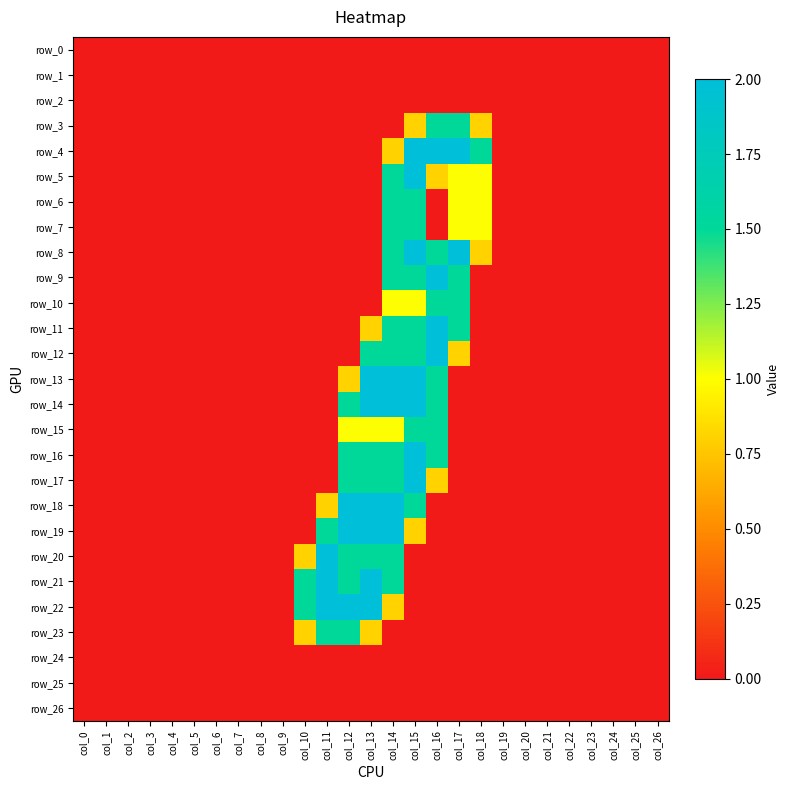

Reading left to right, list all the values displayed in this chart.

row_0: 0.0	0.0	0.0	0.0	0.0	0.0	0.0	0.0	0.0	0.0	0.0	0.0	0.0	0.0	0.0	0.0	0.0	0.0	0.0	0.0	0.0	0.0	0.0	0.0	0.0	0.0	0.0
row_1: 0.0	0.0	0.0	0.0	0.0	0.0	0.0	0.0	0.0	0.0	0.0	0.0	0.0	0.0	0.0	0.0	0.0	0.0	0.0	0.0	0.0	0.0	0.0	0.0	0.0	0.0	0.0
row_2: 0.0	0.0	0.0	0.0	0.0	0.0	0.0	0.0	0.0	0.0	0.0	0.0	0.0	0.0	0.0	0.0	0.0	0.0	0.0	0.0	0.0	0.0	0.0	0.0	0.0	0.0	0.0
row_3: 0.0	0.0	0.0	0.0	0.0	0.0	0.0	0.0	0.0	0.0	0.0	0.0	0.0	0.0	0.0	0.8	1.5	1.5	0.8	0.0	0.0	0.0	0.0	0.0	0.0	0.0	0.0
row_4: 0.0	0.0	0.0	0.0	0.0	0.0	0.0	0.0	0.0	0.0	0.0	0.0	0.0	0.0	0.8	2.0	2.0	2.0	1.5	0.0	0.0	0.0	0.0	0.0	0.0	0.0	0.0
row_5: 0.0	0.0	0.0	0.0	0.0	0.0	0.0	0.0	0.0	0.0	0.0	0.0	0.0	0.0	1.5	2.0	0.8	1.0	1.0	0.0	0.0	0.0	0.0	0.0	0.0	0.0	0.0
row_6: 0.0	0.0	0.0	0.0	0.0	0.0	0.0	0.0	0.0	0.0	0.0	0.0	0.0	0.0	1.5	1.5	0.0	1.0	1.0	0.0	0.0	0.0	0.0	0.0	0.0	0.0	0.0
row_7: 0.0	0.0	0.0	0.0	0.0	0.0	0.0	0.0	0.0	0.0	0.0	0.0	0.0	0.0	1.5	1.5	0.0	1.0	1.0	0.0	0.0	0.0	0.0	0.0	0.0	0.0	0.0
row_8: 0.0	0.0	0.0	0.0	0.0	0.0	0.0	0.0	0.0	0.0	0.0	0.0	0.0	0.0	1.5	2.0	1.5	2.0	0.8	0.0	0.0	0.0	0.0	0.0	0.0	0.0	0.0
row_9: 0.0	0.0	0.0	0.0	0.0	0.0	0.0	0.0	0.0	0.0	0.0	0.0	0.0	0.0	1.5	1.5	2.0	1.5	0.0	0.0	0.0	0.0	0.0	0.0	0.0	0.0	0.0
row_10: 0.0	0.0	0.0	0.0	0.0	0.0	0.0	0.0	0.0	0.0	0.0	0.0	0.0	0.0	1.0	1.0	1.5	1.5	0.0	0.0	0.0	0.0	0.0	0.0	0.0	0.0	0.0
row_11: 0.0	0.0	0.0	0.0	0.0	0.0	0.0	0.0	0.0	0.0	0.0	0.0	0.0	0.8	1.5	1.5	2.0	1.5	0.0	0.0	0.0	0.0	0.0	0.0	0.0	0.0	0.0
row_12: 0.0	0.0	0.0	0.0	0.0	0.0	0.0	0.0	0.0	0.0	0.0	0.0	0.0	1.5	1.5	1.5	2.0	0.8	0.0	0.0	0.0	0.0	0.0	0.0	0.0	0.0	0.0
row_13: 0.0	0.0	0.0	0.0	0.0	0.0	0.0	0.0	0.0	0.0	0.0	0.0	0.8	2.0	2.0	2.0	1.5	0.0	0.0	0.0	0.0	0.0	0.0	0.0	0.0	0.0	0.0
row_14: 0.0	0.0	0.0	0.0	0.0	0.0	0.0	0.0	0.0	0.0	0.0	0.0	1.5	2.0	2.0	2.0	1.5	0.0	0.0	0.0	0.0	0.0	0.0	0.0	0.0	0.0	0.0
row_15: 0.0	0.0	0.0	0.0	0.0	0.0	0.0	0.0	0.0	0.0	0.0	0.0	1.0	1.0	1.0	1.5	1.5	0.0	0.0	0.0	0.0	0.0	0.0	0.0	0.0	0.0	0.0
row_16: 0.0	0.0	0.0	0.0	0.0	0.0	0.0	0.0	0.0	0.0	0.0	0.0	1.5	1.5	1.5	2.0	1.5	0.0	0.0	0.0	0.0	0.0	0.0	0.0	0.0	0.0	0.0
row_17: 0.0	0.0	0.0	0.0	0.0	0.0	0.0	0.0	0.0	0.0	0.0	0.0	1.5	1.5	1.5	2.0	0.8	0.0	0.0	0.0	0.0	0.0	0.0	0.0	0.0	0.0	0.0
row_18: 0.0	0.0	0.0	0.0	0.0	0.0	0.0	0.0	0.0	0.0	0.0	0.8	2.0	2.0	2.0	1.5	0.0	0.0	0.0	0.0	0.0	0.0	0.0	0.0	0.0	0.0	0.0
row_19: 0.0	0.0	0.0	0.0	0.0	0.0	0.0	0.0	0.0	0.0	0.0	1.5	2.0	2.0	2.0	0.8	0.0	0.0	0.0	0.0	0.0	0.0	0.0	0.0	0.0	0.0	0.0
row_20: 0.0	0.0	0.0	0.0	0.0	0.0	0.0	0.0	0.0	0.0	0.8	2.0	1.5	1.5	1.5	0.0	0.0	0.0	0.0	0.0	0.0	0.0	0.0	0.0	0.0	0.0	0.0
row_21: 0.0	0.0	0.0	0.0	0.0	0.0	0.0	0.0	0.0	0.0	1.5	2.0	1.5	2.0	1.5	0.0	0.0	0.0	0.0	0.0	0.0	0.0	0.0	0.0	0.0	0.0	0.0
row_22: 0.0	0.0	0.0	0.0	0.0	0.0	0.0	0.0	0.0	0.0	1.5	2.0	2.0	2.0	0.8	0.0	0.0	0.0	0.0	0.0	0.0	0.0	0.0	0.0	0.0	0.0	0.0
row_23: 0.0	0.0	0.0	0.0	0.0	0.0	0.0	0.0	0.0	0.0	0.8	1.5	1.5	0.8	0.0	0.0	0.0	0.0	0.0	0.0	0.0	0.0	0.0	0.0	0.0	0.0	0.0
row_24: 0.0	0.0	0.0	0.0	0.0	0.0	0.0	0.0	0.0	0.0	0.0	0.0	0.0	0.0	0.0	0.0	0.0	0.0	0.0	0.0	0.0	0.0	0.0	0.0	0.0	0.0	0.0
row_25: 0.0	0.0	0.0	0.0	0.0	0.0	0.0	0.0	0.0	0.0	0.0	0.0	0.0	0.0	0.0	0.0	0.0	0.0	0.0	0.0	0.0	0.0	0.0	0.0	0.0	0.0	0.0
row_26: 0.0	0.0	0.0	0.0	0.0	0.0	0.0	0.0	0.0	0.0	0.0	0.0	0.0	0.0	0.0	0.0	0.0	0.0	0.0	0.0	0.0	0.0	0.0	0.0	0.0	0.0	0.0